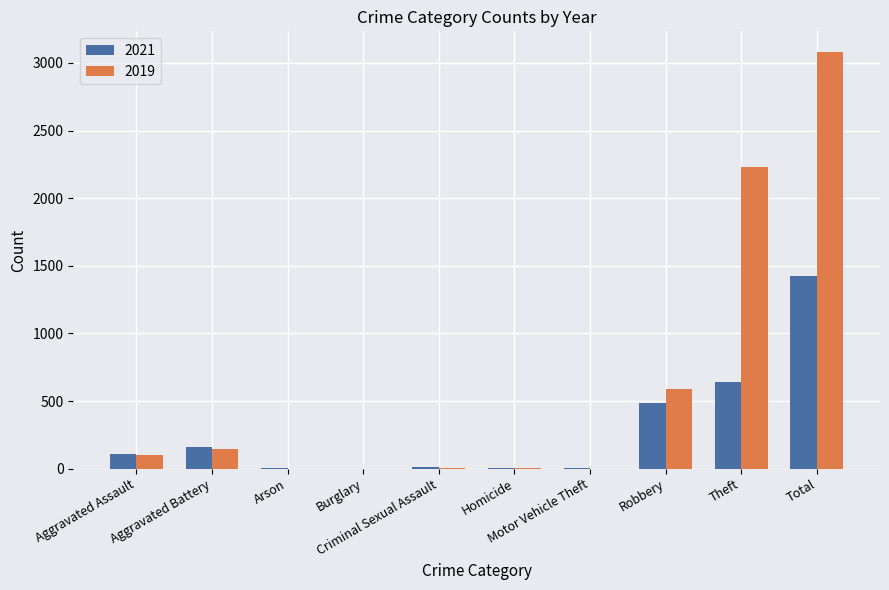

What is the sum of all 2021 values?

2844